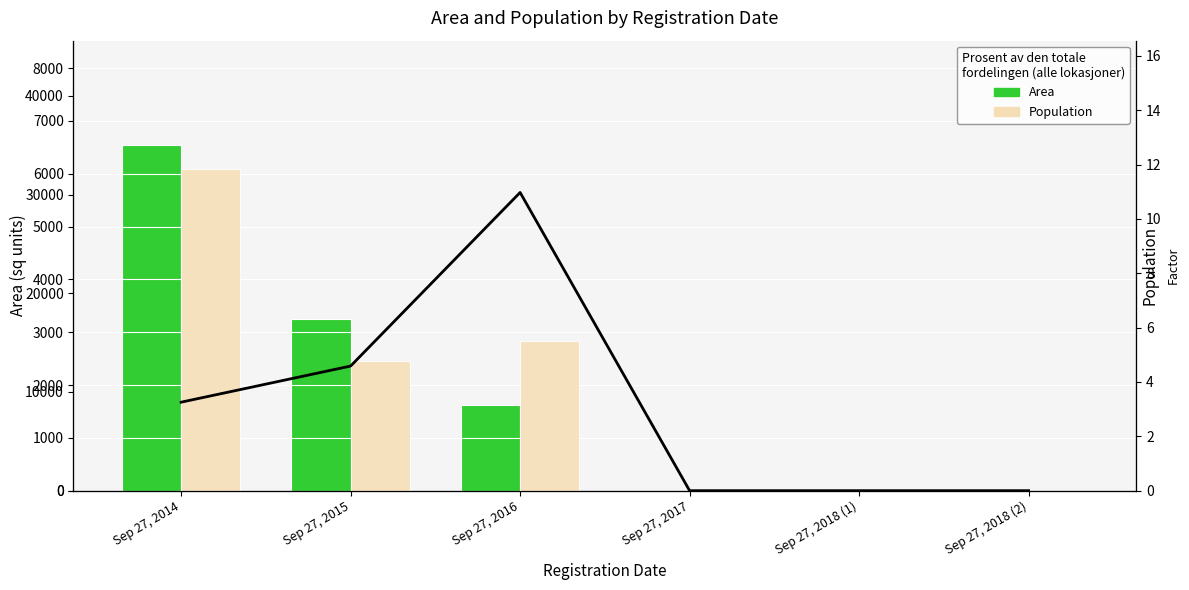

Which category has the highest value in the Area series?

Sep 27, 2014